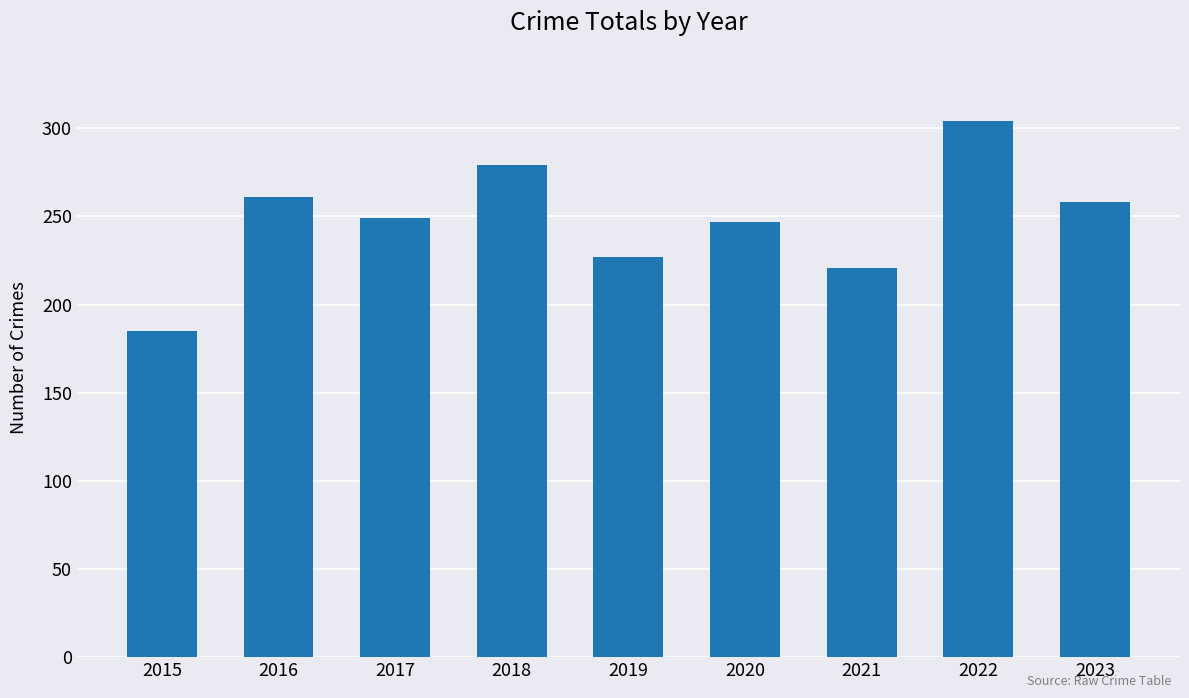

At which label does the data first exceed 249?

2016